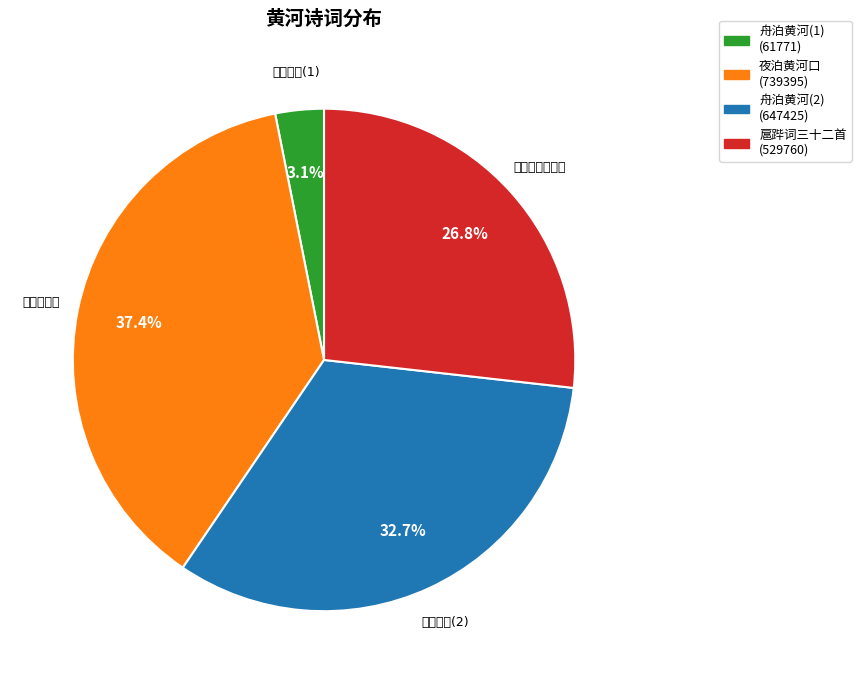

Which slice is the smallest?

舟泊黄河(1)